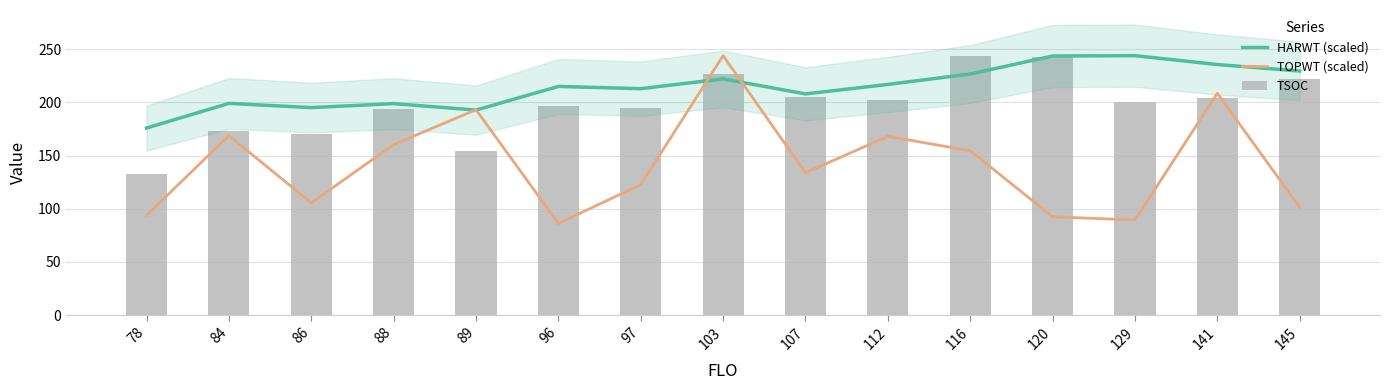

Is the value of TSOC at 88 greater than the value of TOPWT (scaled) at 96?

Yes